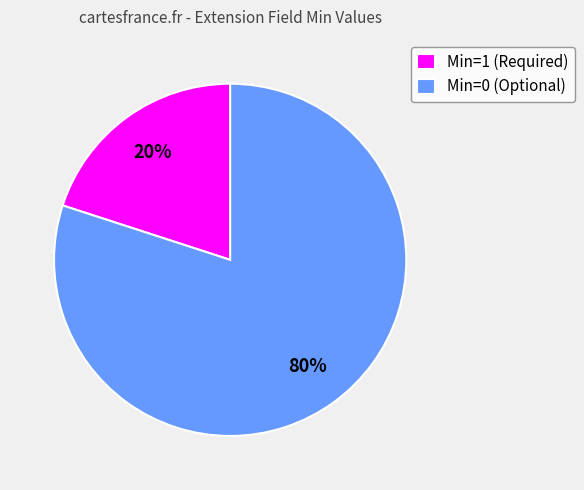

Is the sum of Min=1 (Required) and Min=0 (Optional) greater than half?

Yes